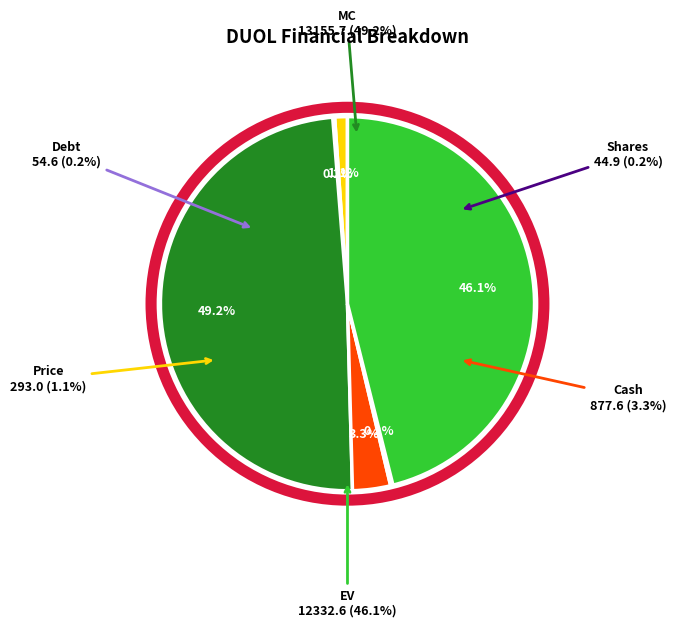

Rank the categories by value from lowest to highest.

Shares, Debt, Price, Cash, EV, MC